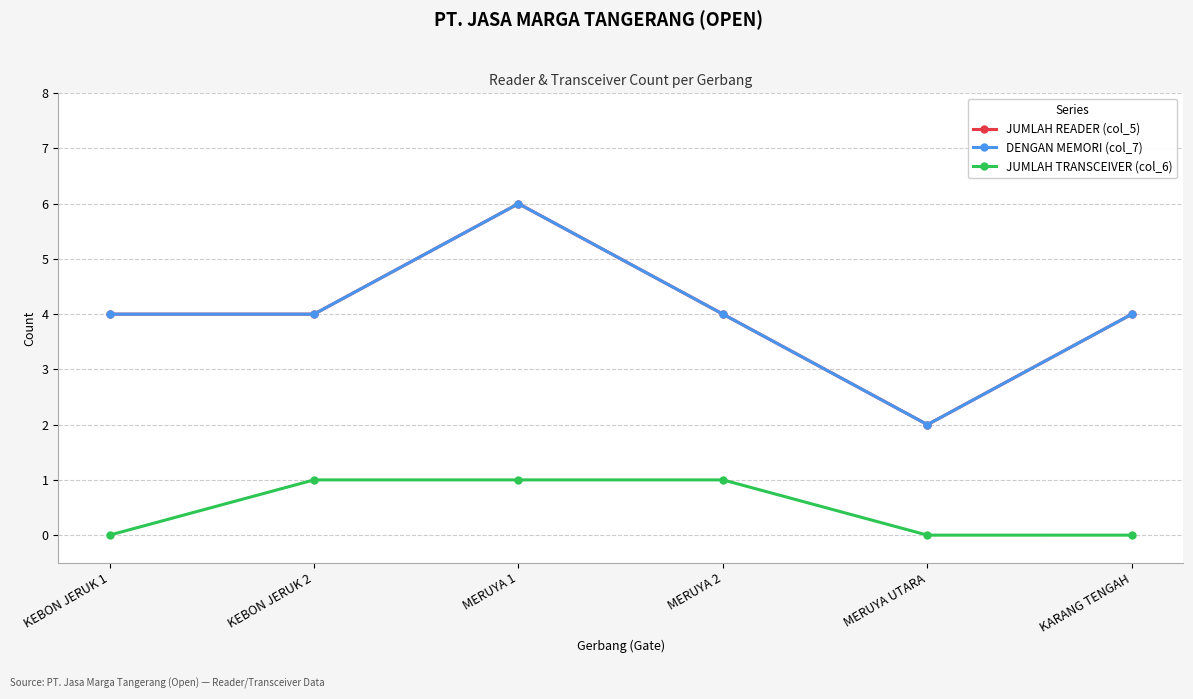

Is this an area chart (filled region under the line)?

No